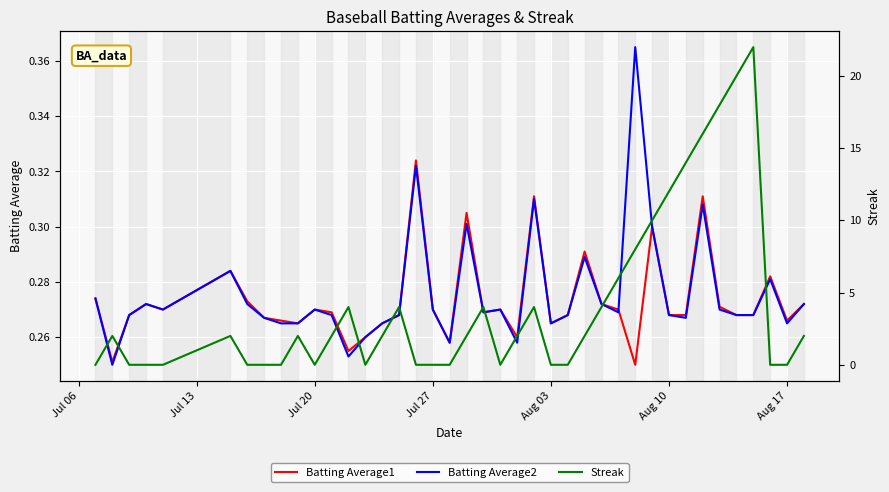

What is the value of the Batting Average1 point at the 36th from the left?

0.3